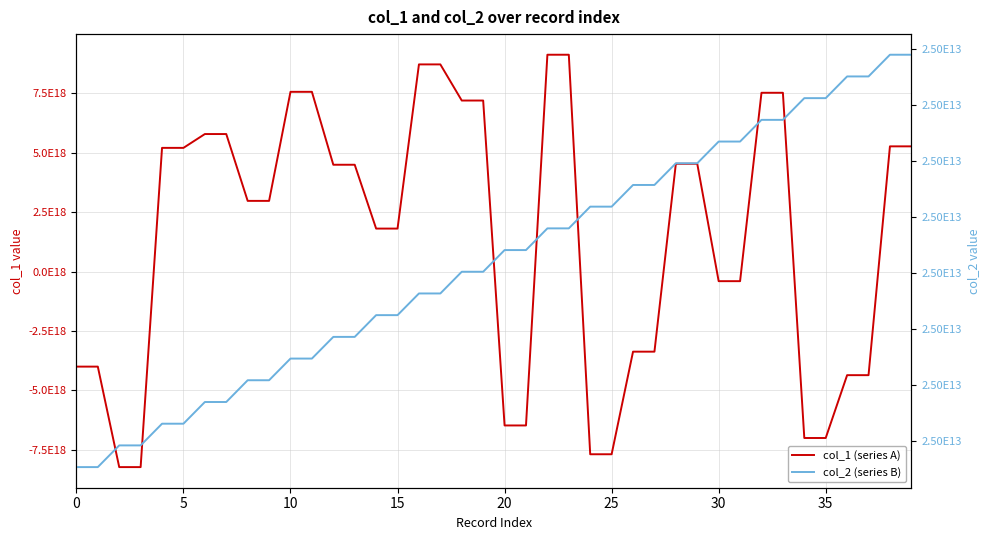

At 23, list the series in order from smallest to largest.

col_2 (series B), col_1 (series A)